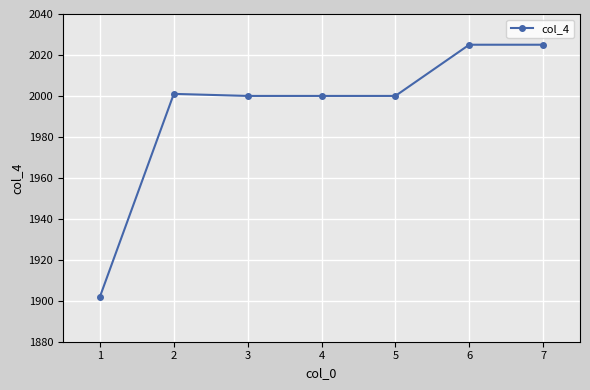

Reading right to left, transcribe all the data shown in this chart.

7=2025	6=2025	5=2000	4=2000	3=2000	2=2001	1=1902